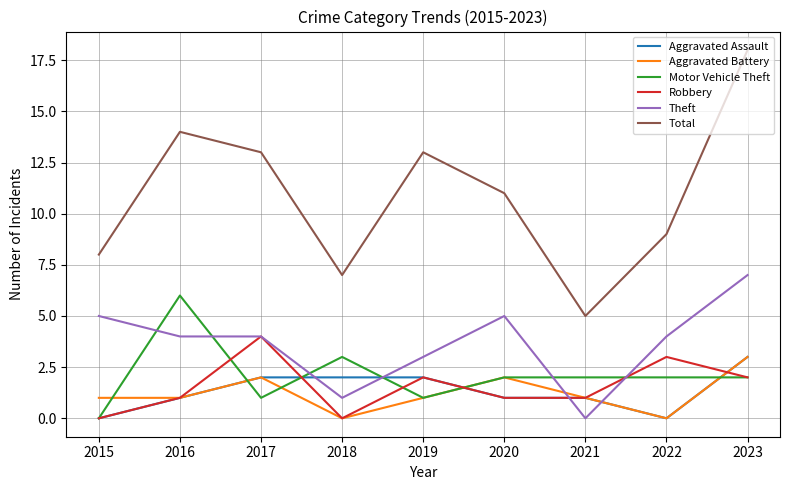

Count the Aggravated Battery values in the range 1 to 2.

6